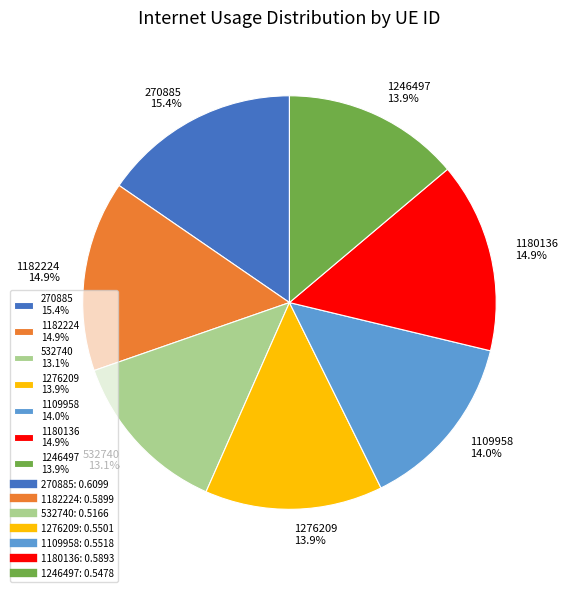

Does any single category account for the majority?

No